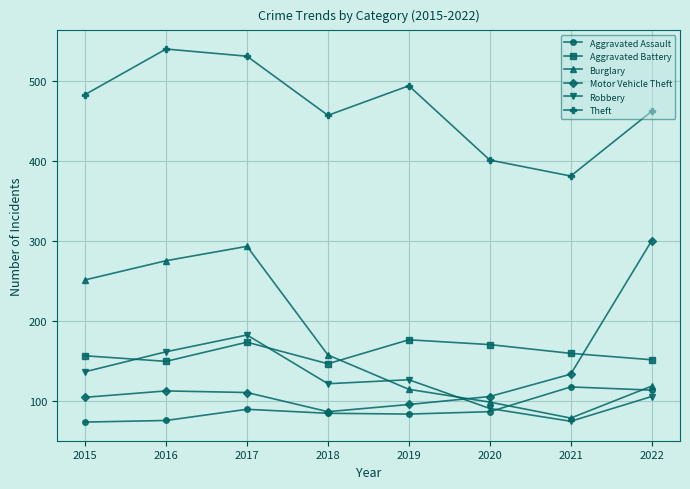

Which series has the largest total across all categories?

Theft